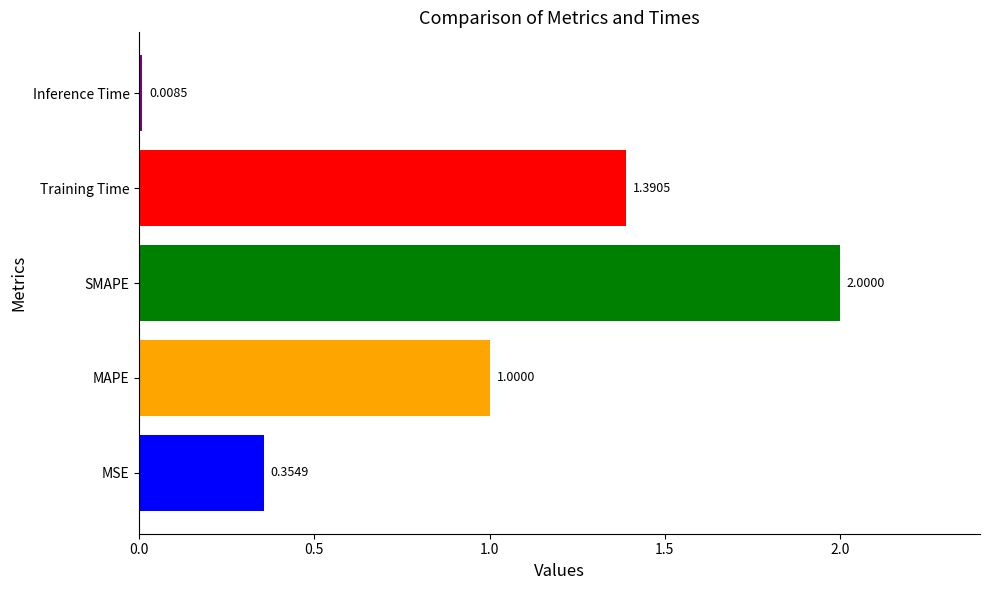

What is the difference between the maximum and minimum values?

2.0